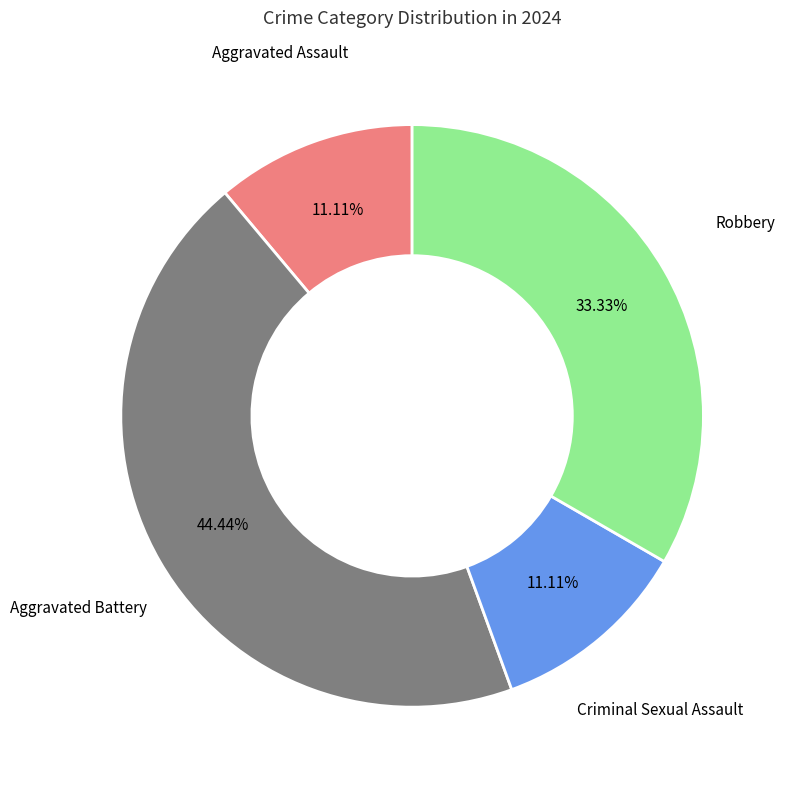

Is there any slice that represents more than half of the pie?

No